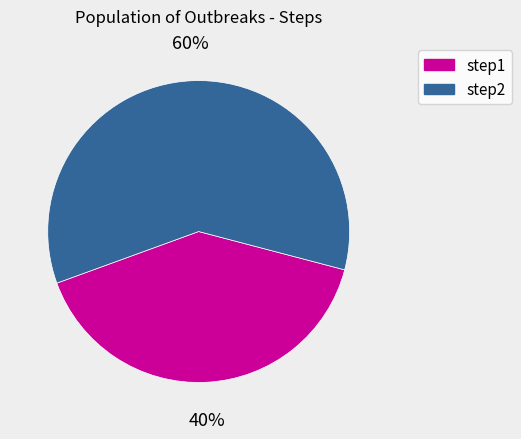

Which category has the smallest portion of the pie?

step1